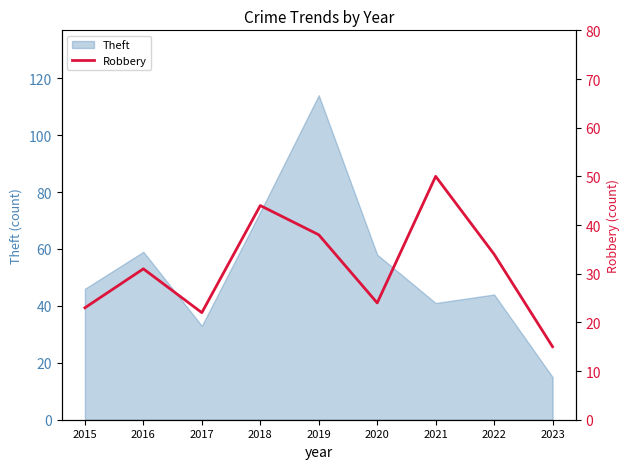

At which label does Theft reach its peak?

2019